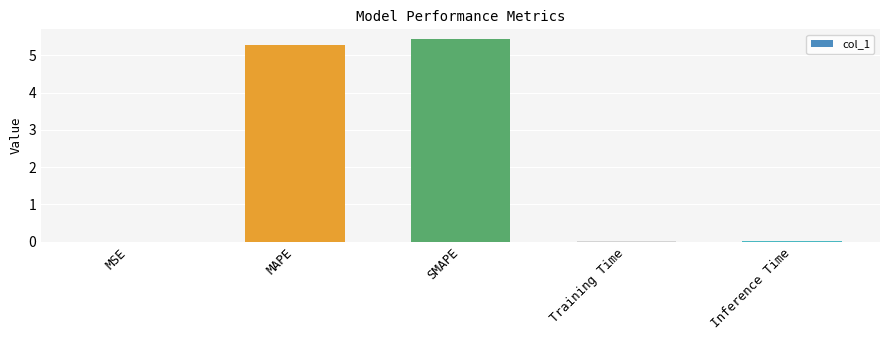

At which category does the chart reach its peak across all series?

SMAPE